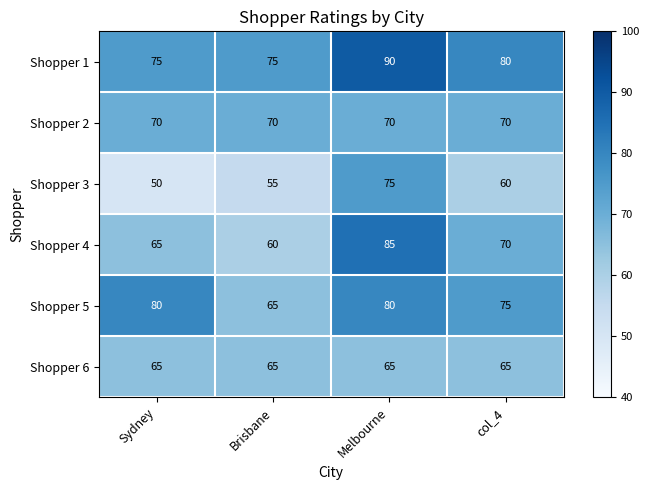

Which series changed the most between Sydney and col_4?

Shopper 3